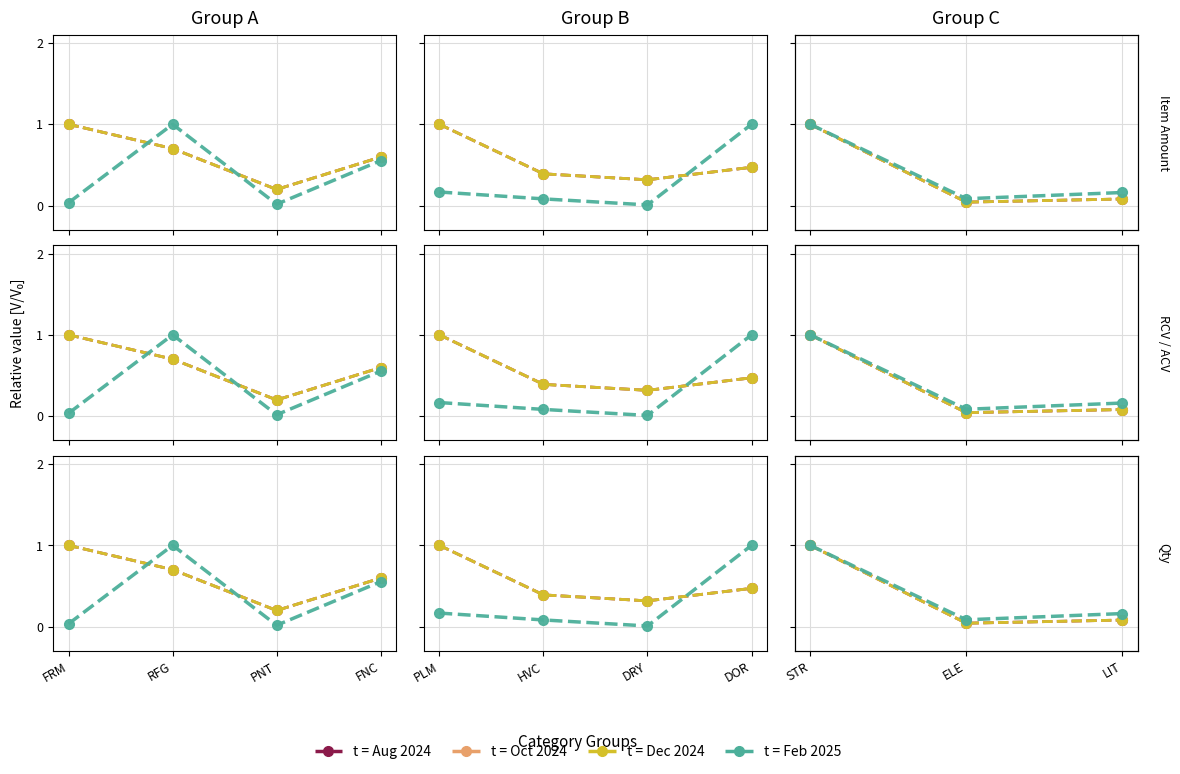

What is the value of the t = Oct 2024 point at the 4th from the left?

0.6